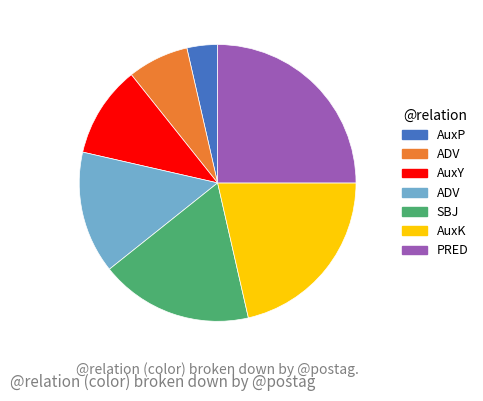

Is there any slice that represents more than half of the pie?

No